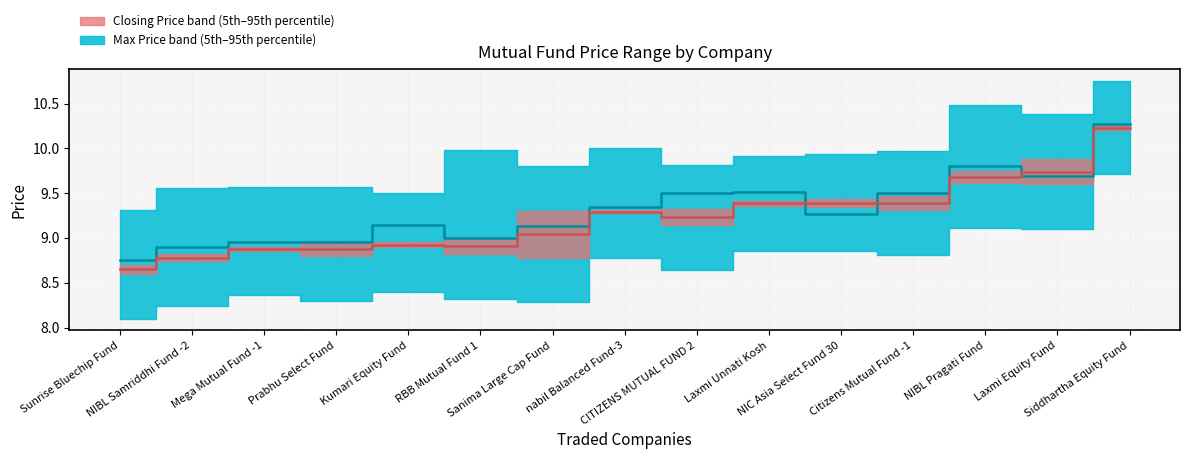

Does the chart display data point markers on the line(s)?

No